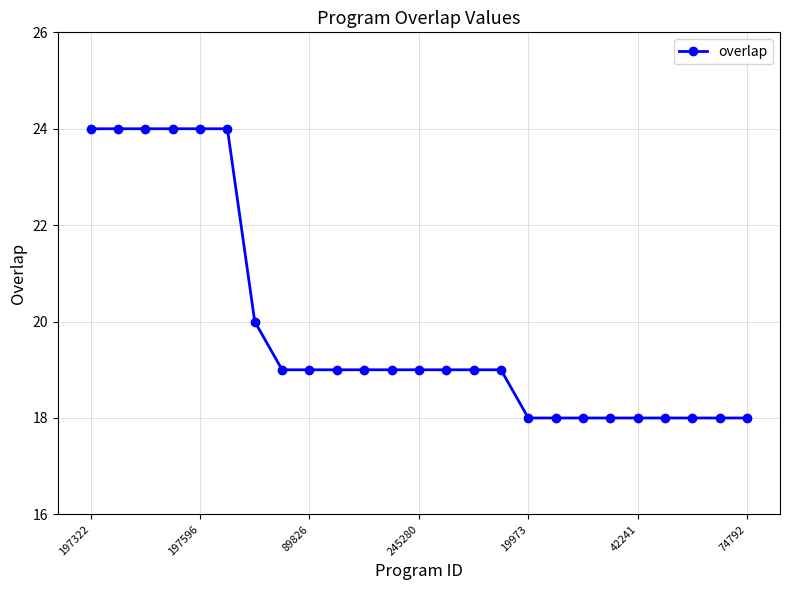

What is the maximum value shown in the chart?

24